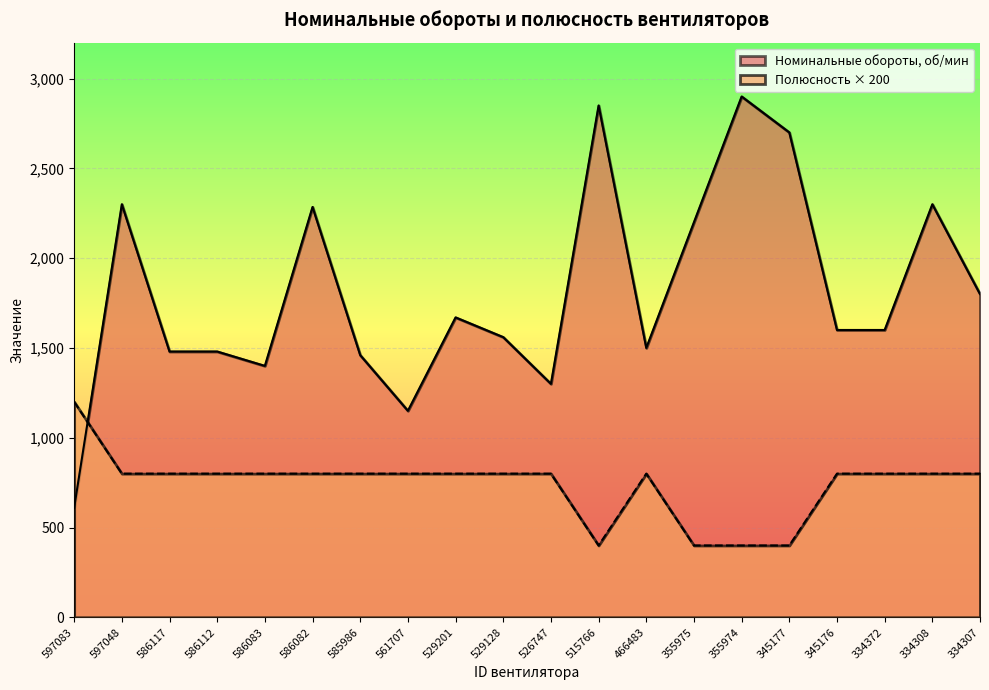

Which has a higher value, 355975 or 561707?

355975